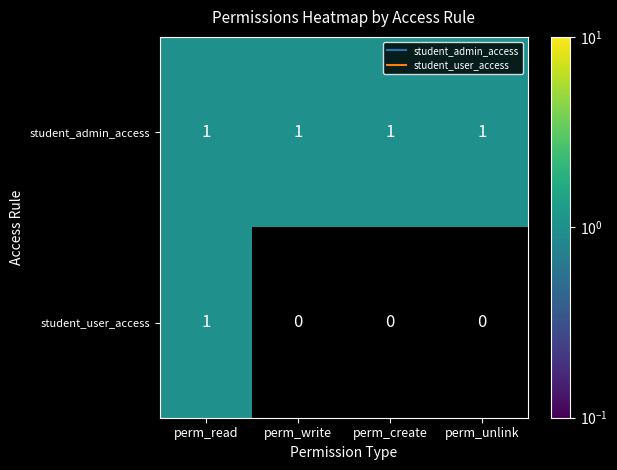

Which series has the largest total across all categories?

student_admin_access